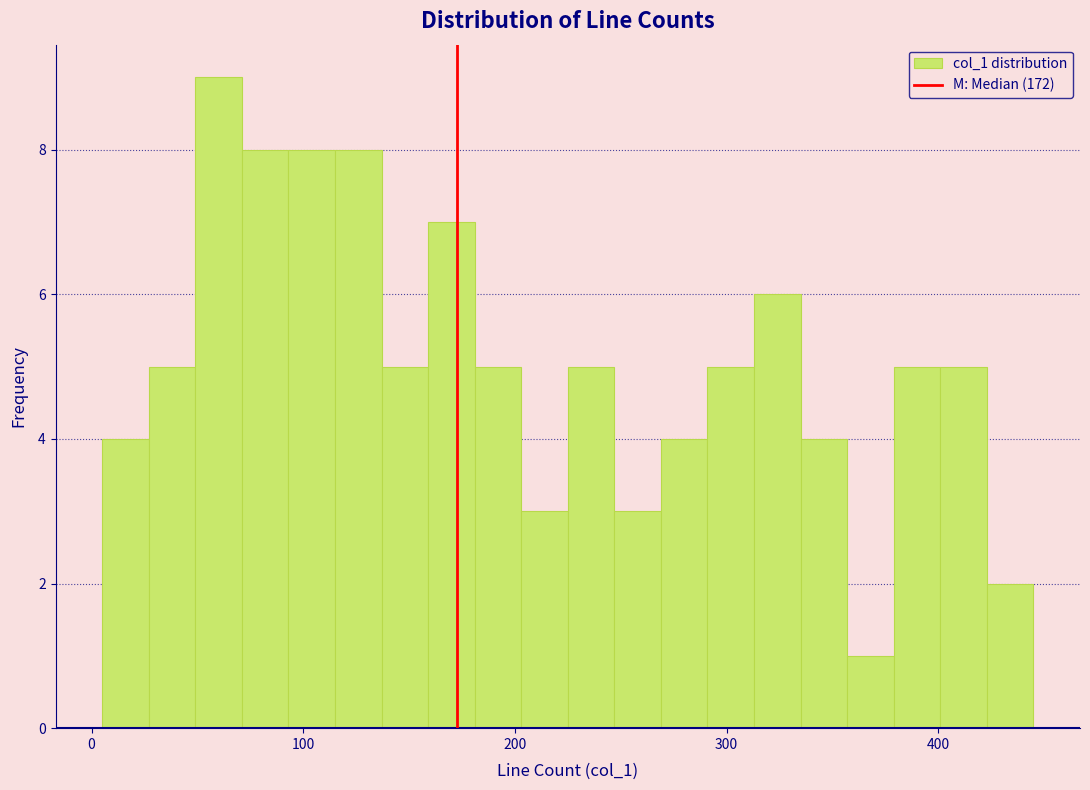

Read against the x-axis, roughly where is the centre of the tallest bar?

60